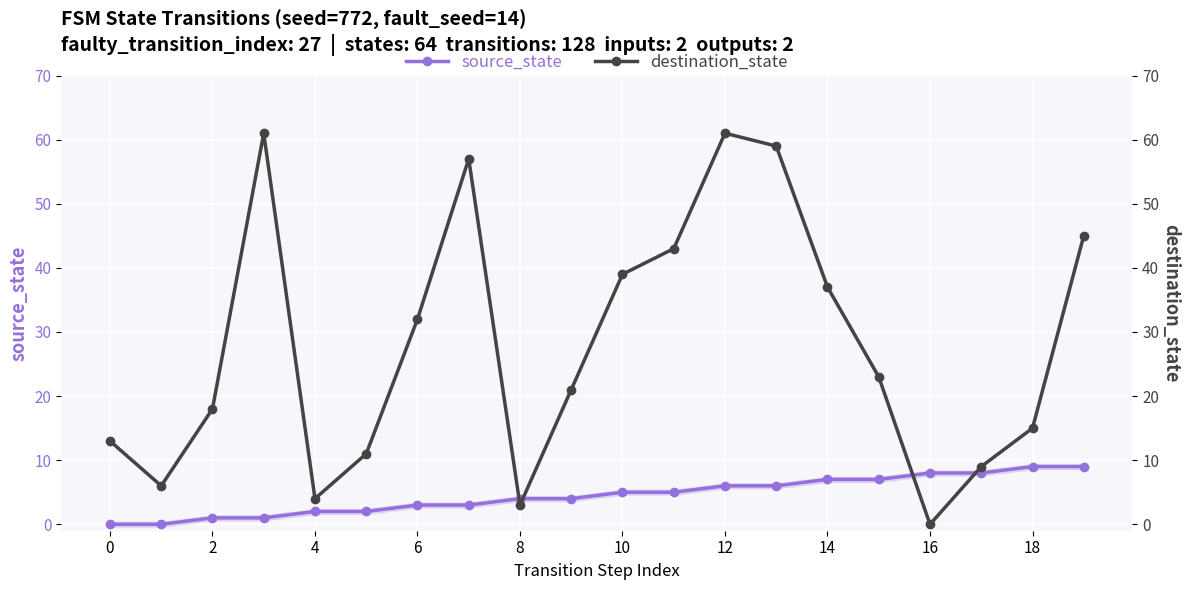

Which series has the largest range (max minus min)?

destination_state